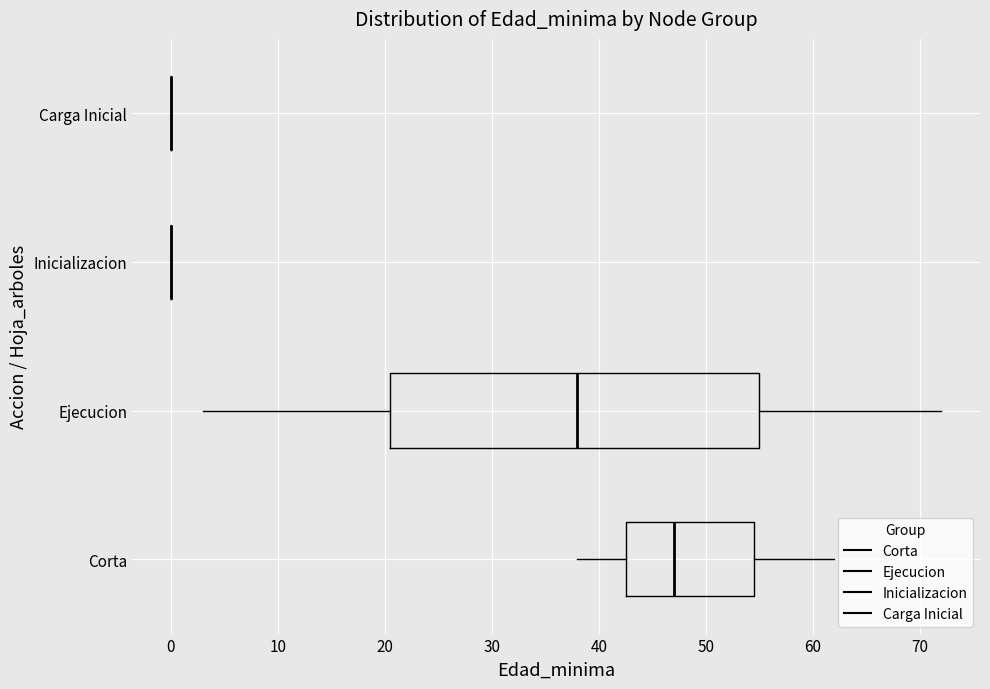

Reading bottom to top, transcribe this box plot: for each box, give where its median line is, the range the box spans, and where its two whiskers end, as read against the x-axis. The values are not printed on the chart, so give them approximately, as read against the axis.

Corta: median 47, box 43 to 55, whiskers 38 to 62
Ejecucion: median 38, box 21 to 55, whiskers 3 to 72
Inicializacion: box collapsed to a line at 0, whiskers 0 to 0
Carga Inicial: box collapsed to a line at 0, whiskers 0 to 0